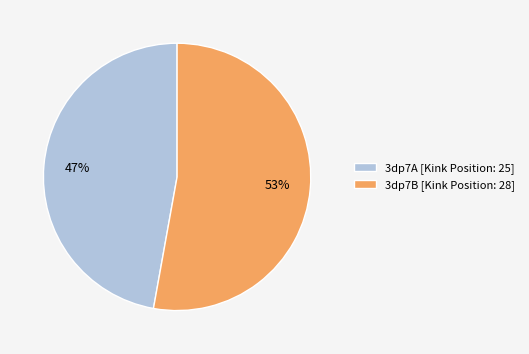

Which slice is the largest?

3dp7B